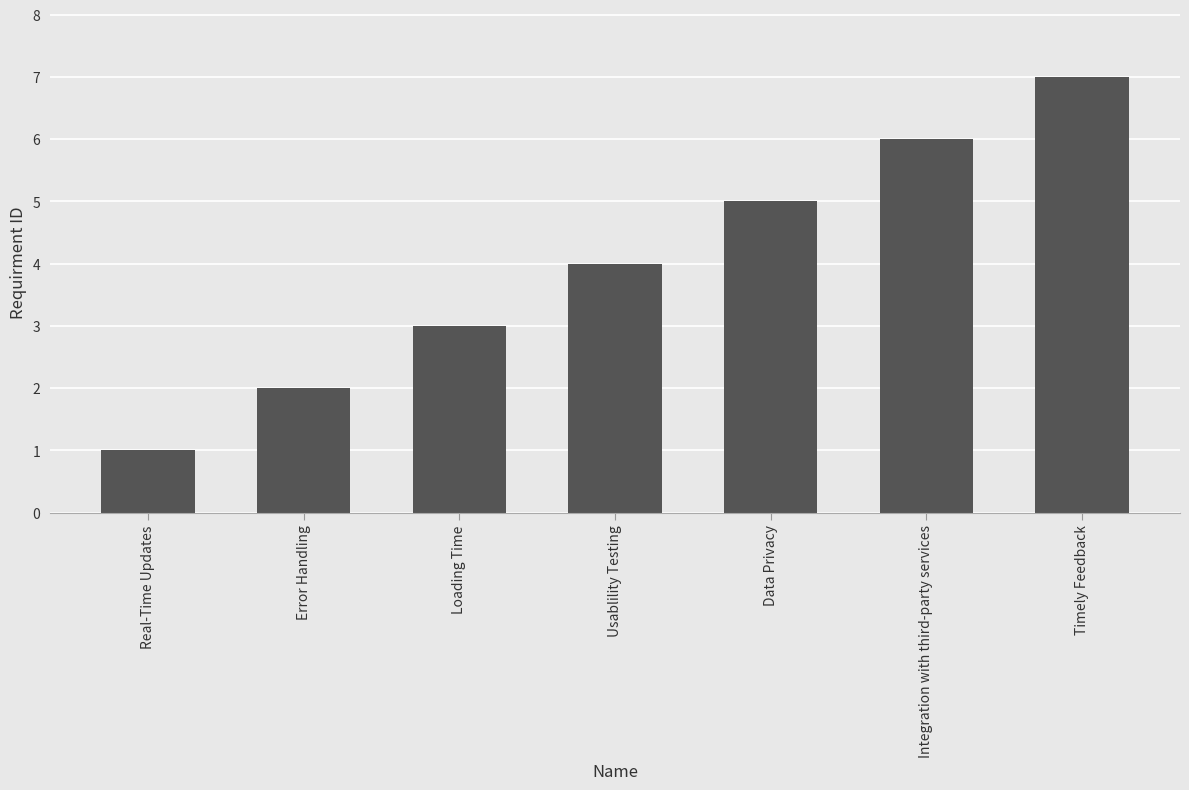

How many bars are there in total?

7